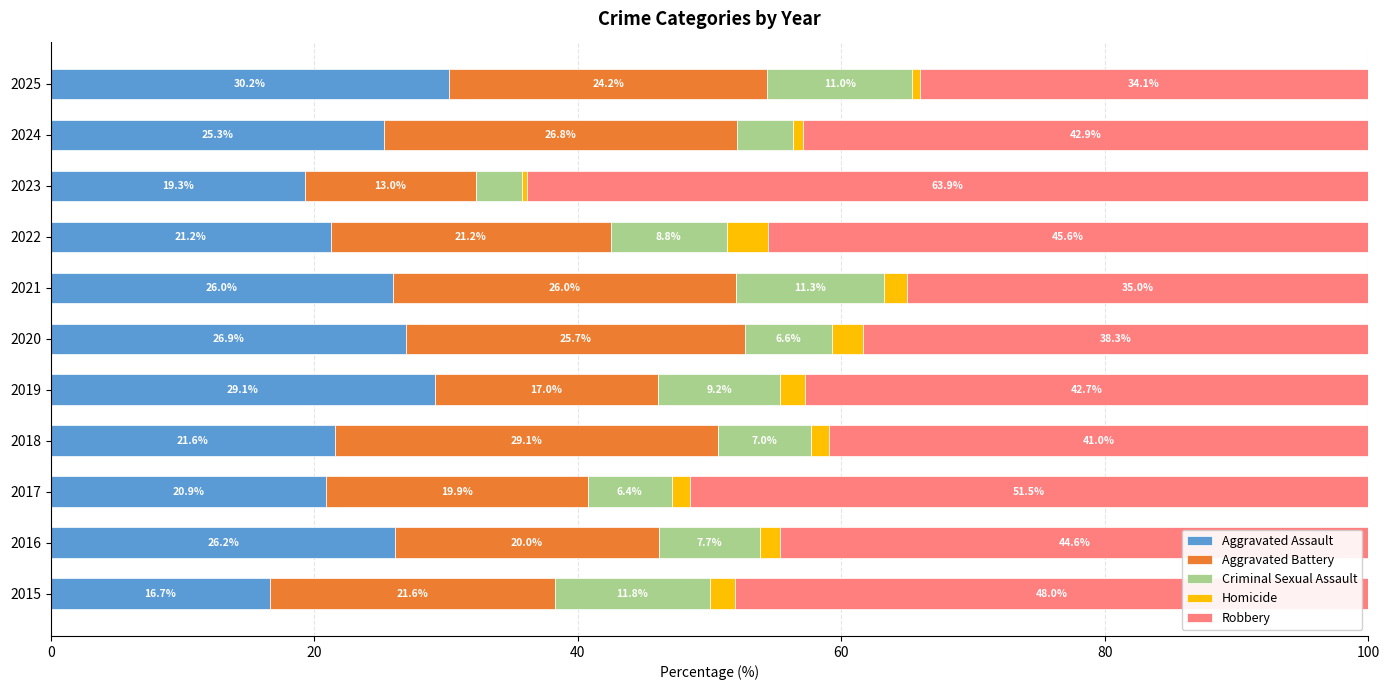

True or false: Aggravated Assault has a value of 29.1 at 2019.

True